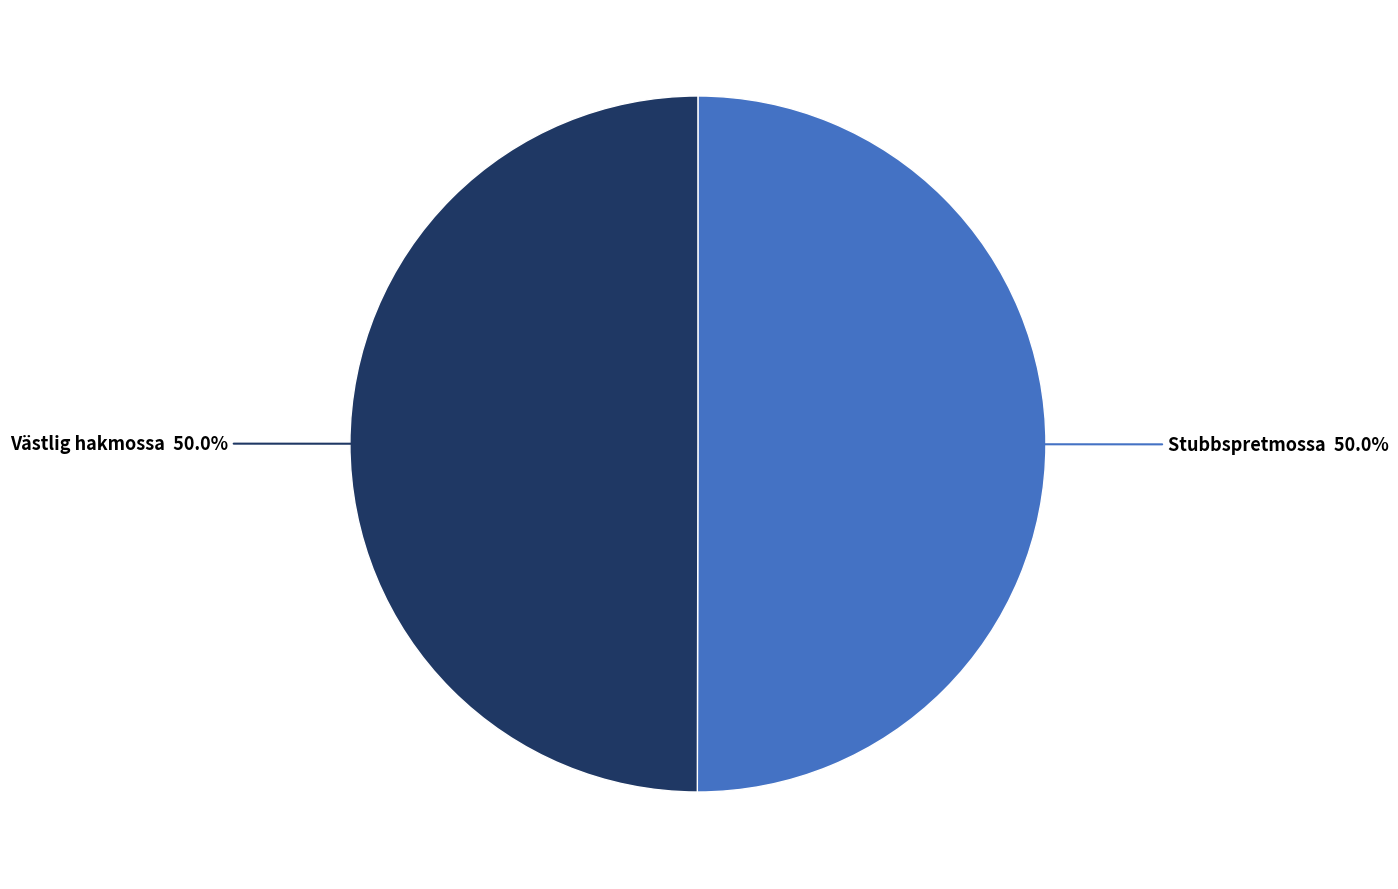

Rank the categories by value from lowest to highest.

Västlig hakmossa, Stubbspretmossa